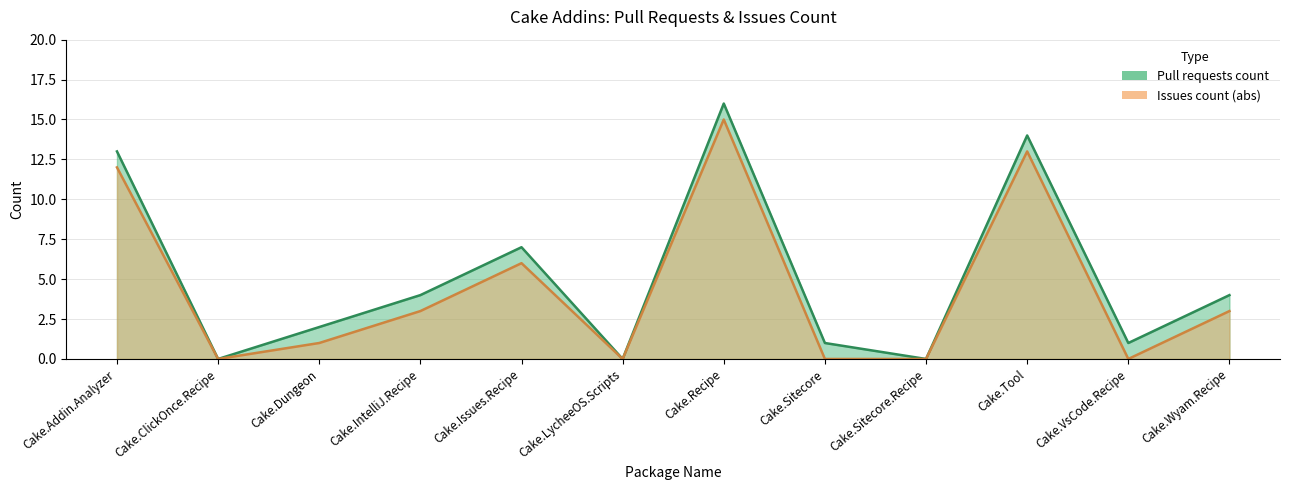

Read the pull_requests value at Cake.Addin.Analyzer, to the nearest 5.

15